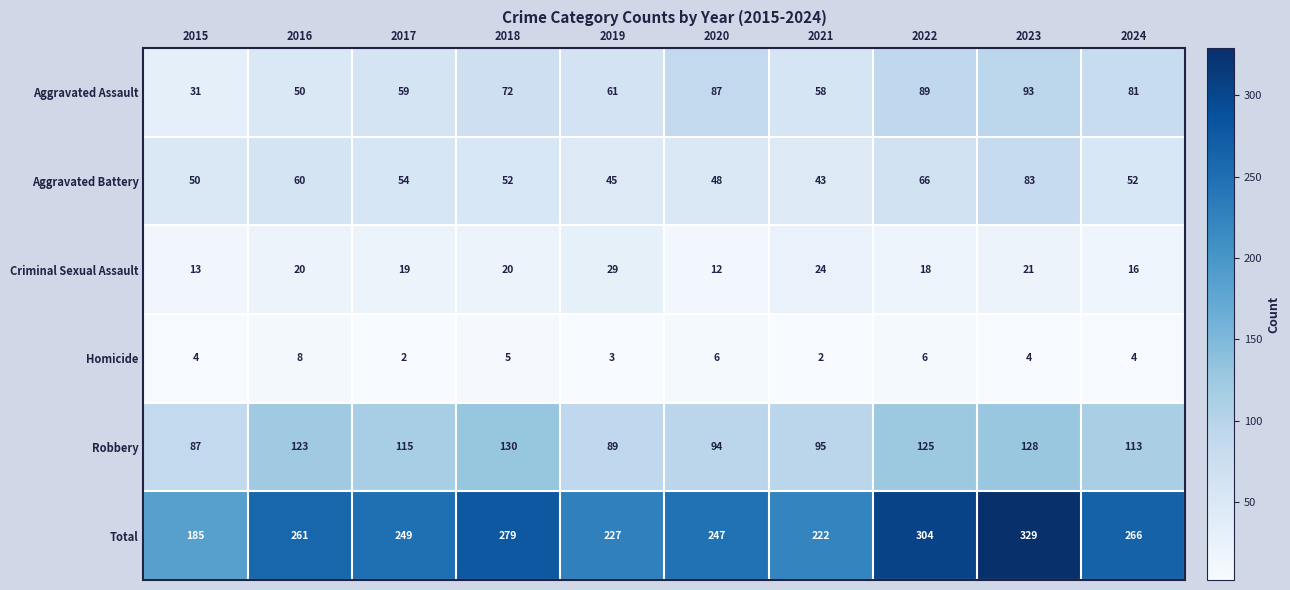

What is the difference between the Aggravated Assault values at 2015 and 2020?

56